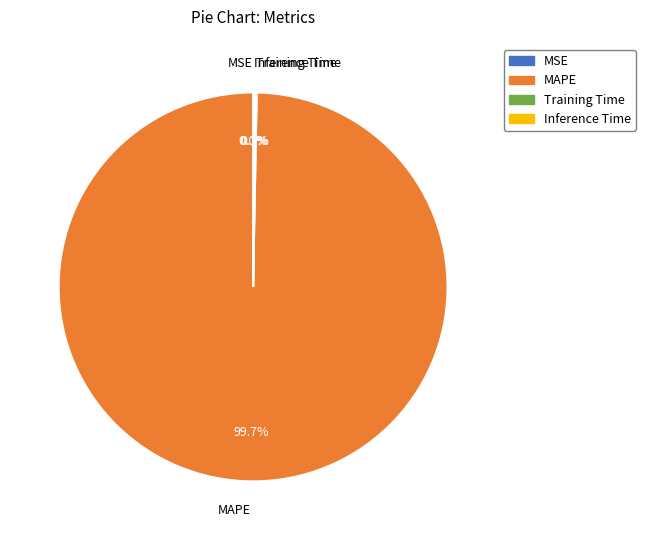

To the nearest percent, what is the difference between the largest and smallest slice percentages?

100%